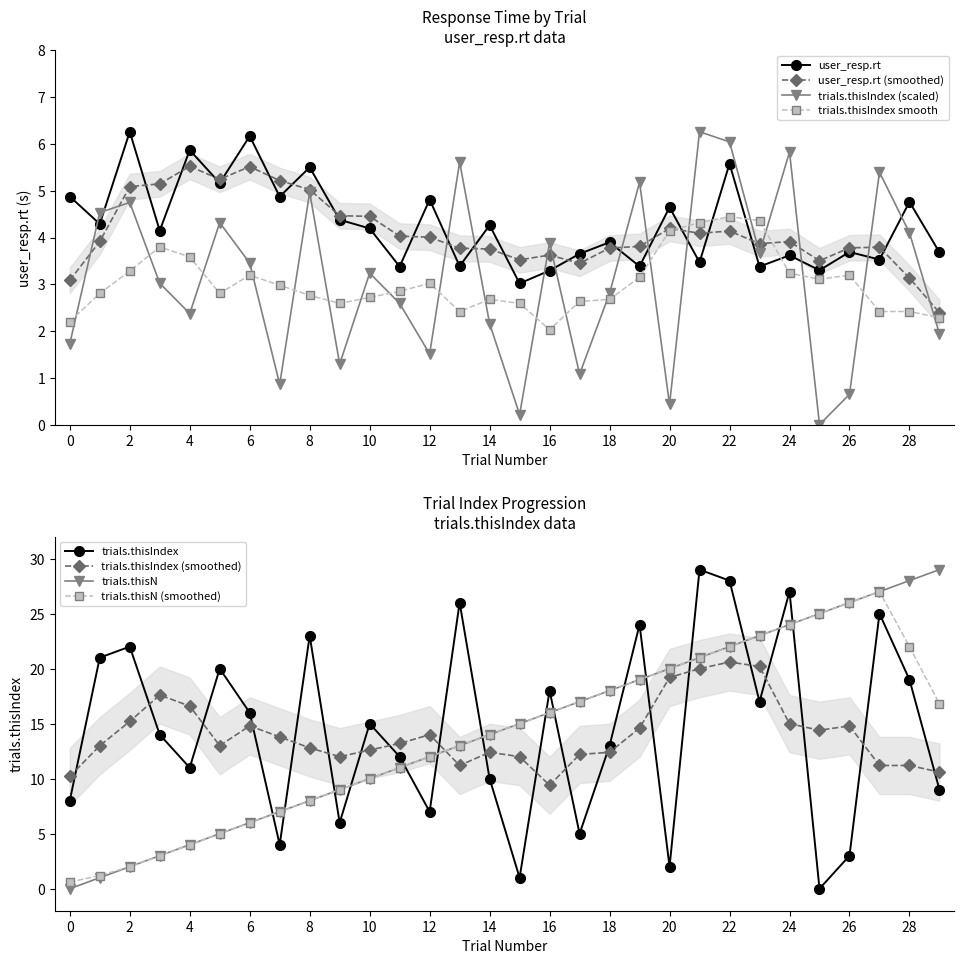

True or false: trials.thisIndex and trials.thisTrialN cross at least once.

True